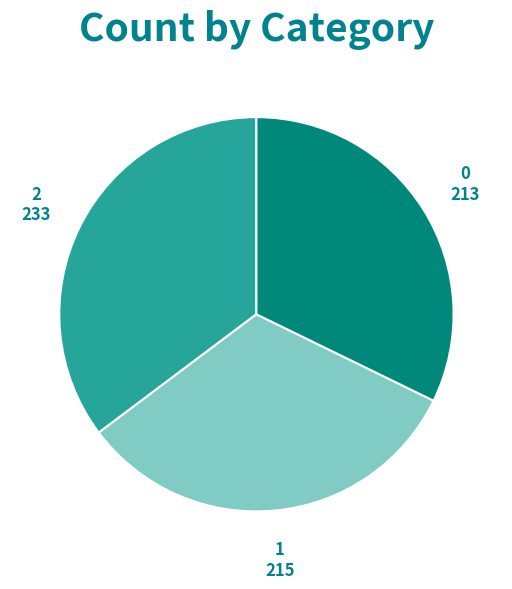

True or false: 1 accounts for 25% of the total.

False